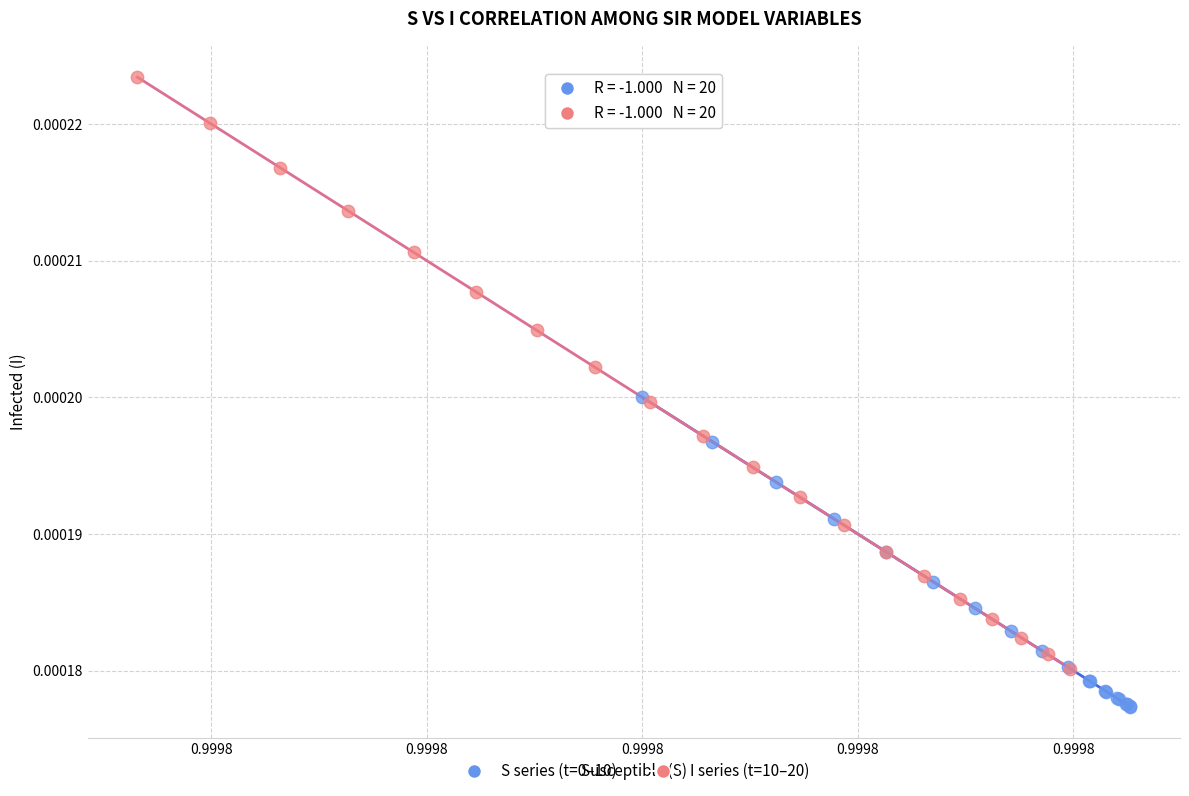

Which series has the widest spread of Y values?

I series (t=10–20)